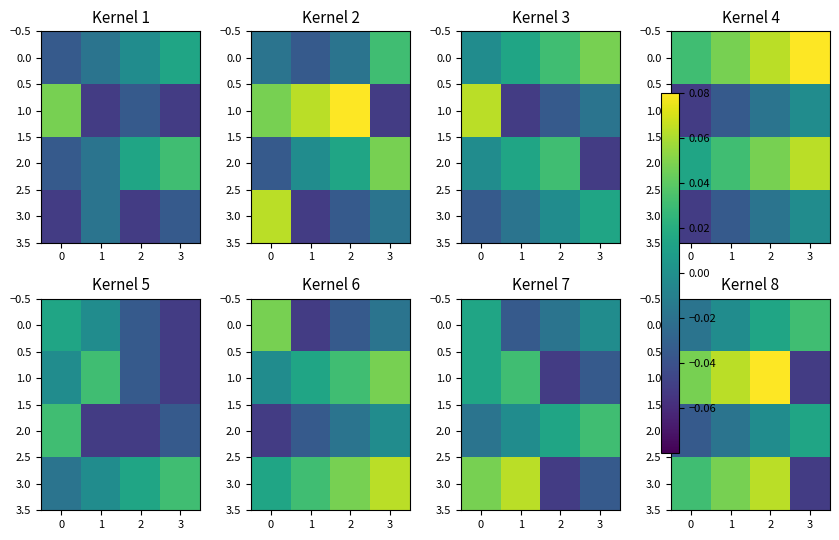

What is the total value across all series at 1?

0.1